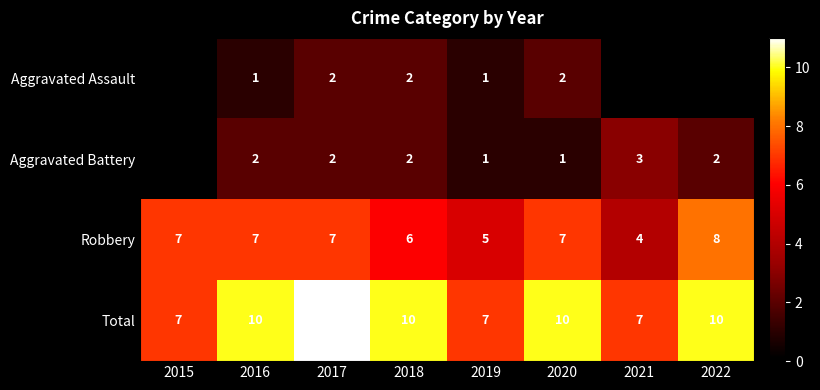

Between 2015 and 2017, which is larger?

2017